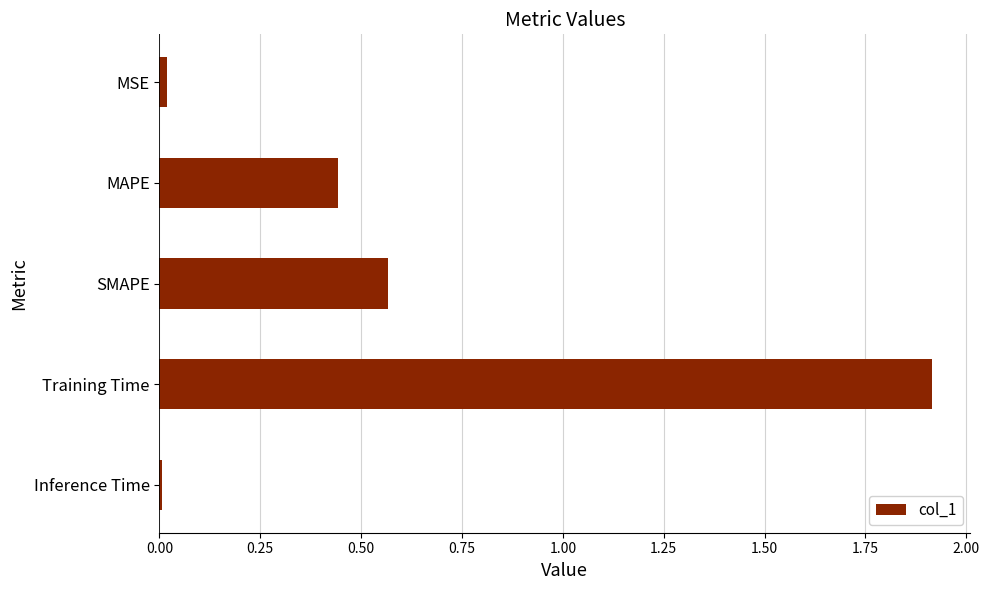

What is the difference between the maximum and second lowest values?

1.9